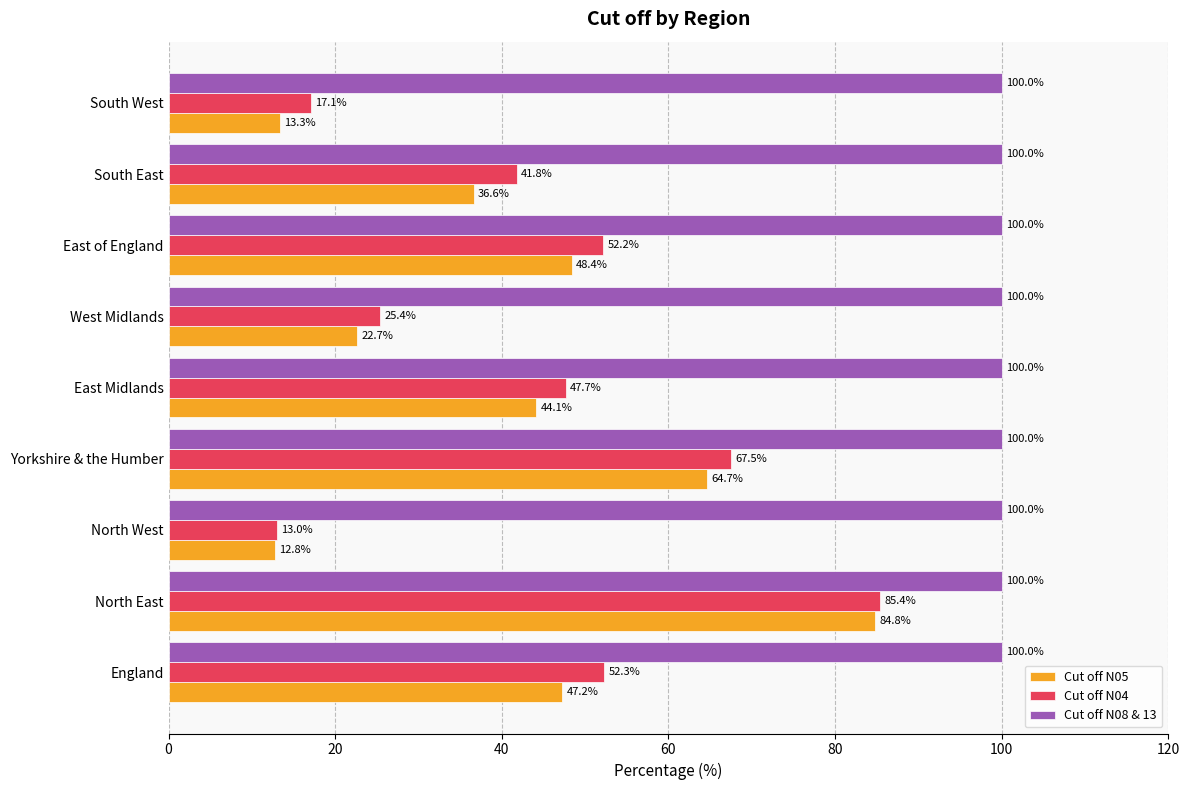

What is the difference between the maximum and minimum values in the Cut off N04 series?

72.4